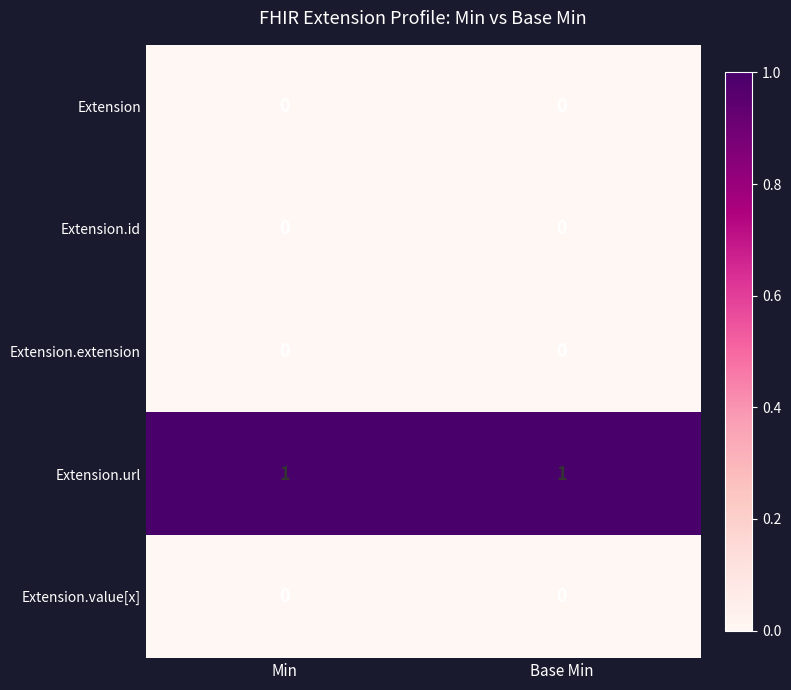

True or false: Extension.url has a value of 1 at Base Min.

True